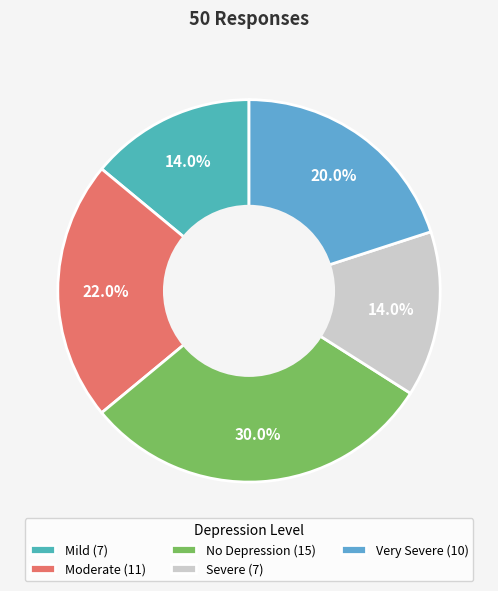

To the nearest percent, what is the difference between the No Depression and Mild slice percentages?

16%